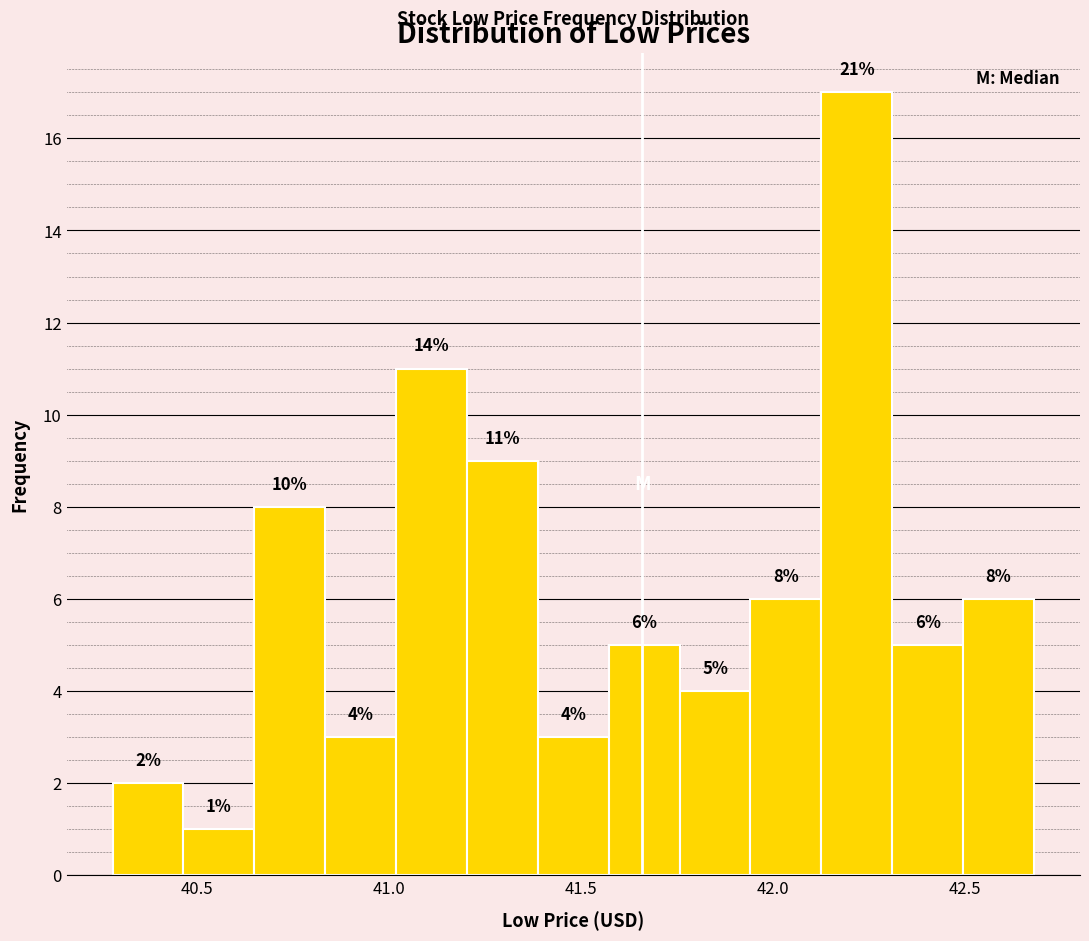

Read against the x-axis, roughly where is the centre of the tallest bar?

42.20